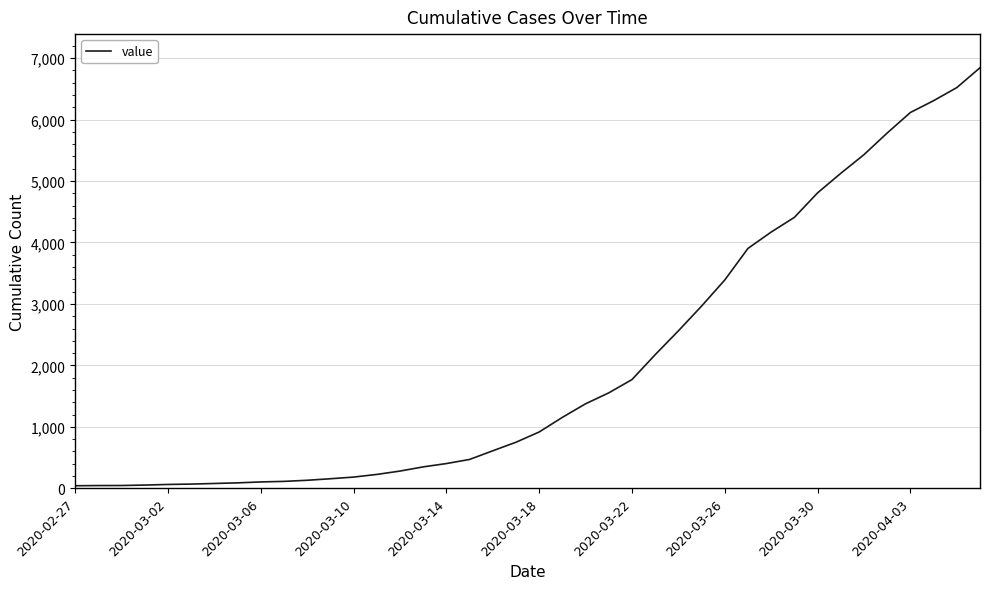

What is the difference between the second highest and minimum values?

6480